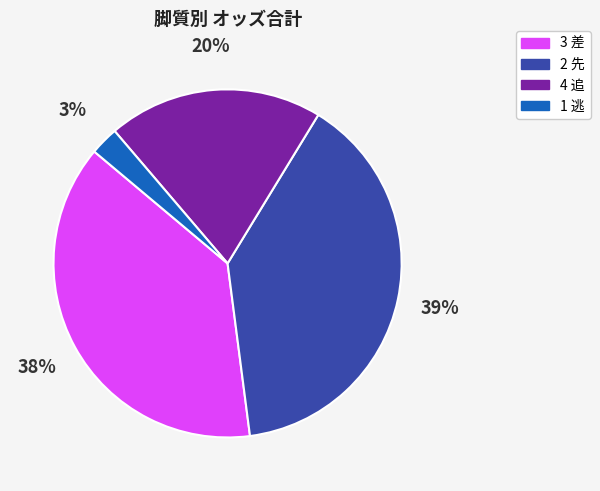

Is there any slice that represents more than half of the pie?

No